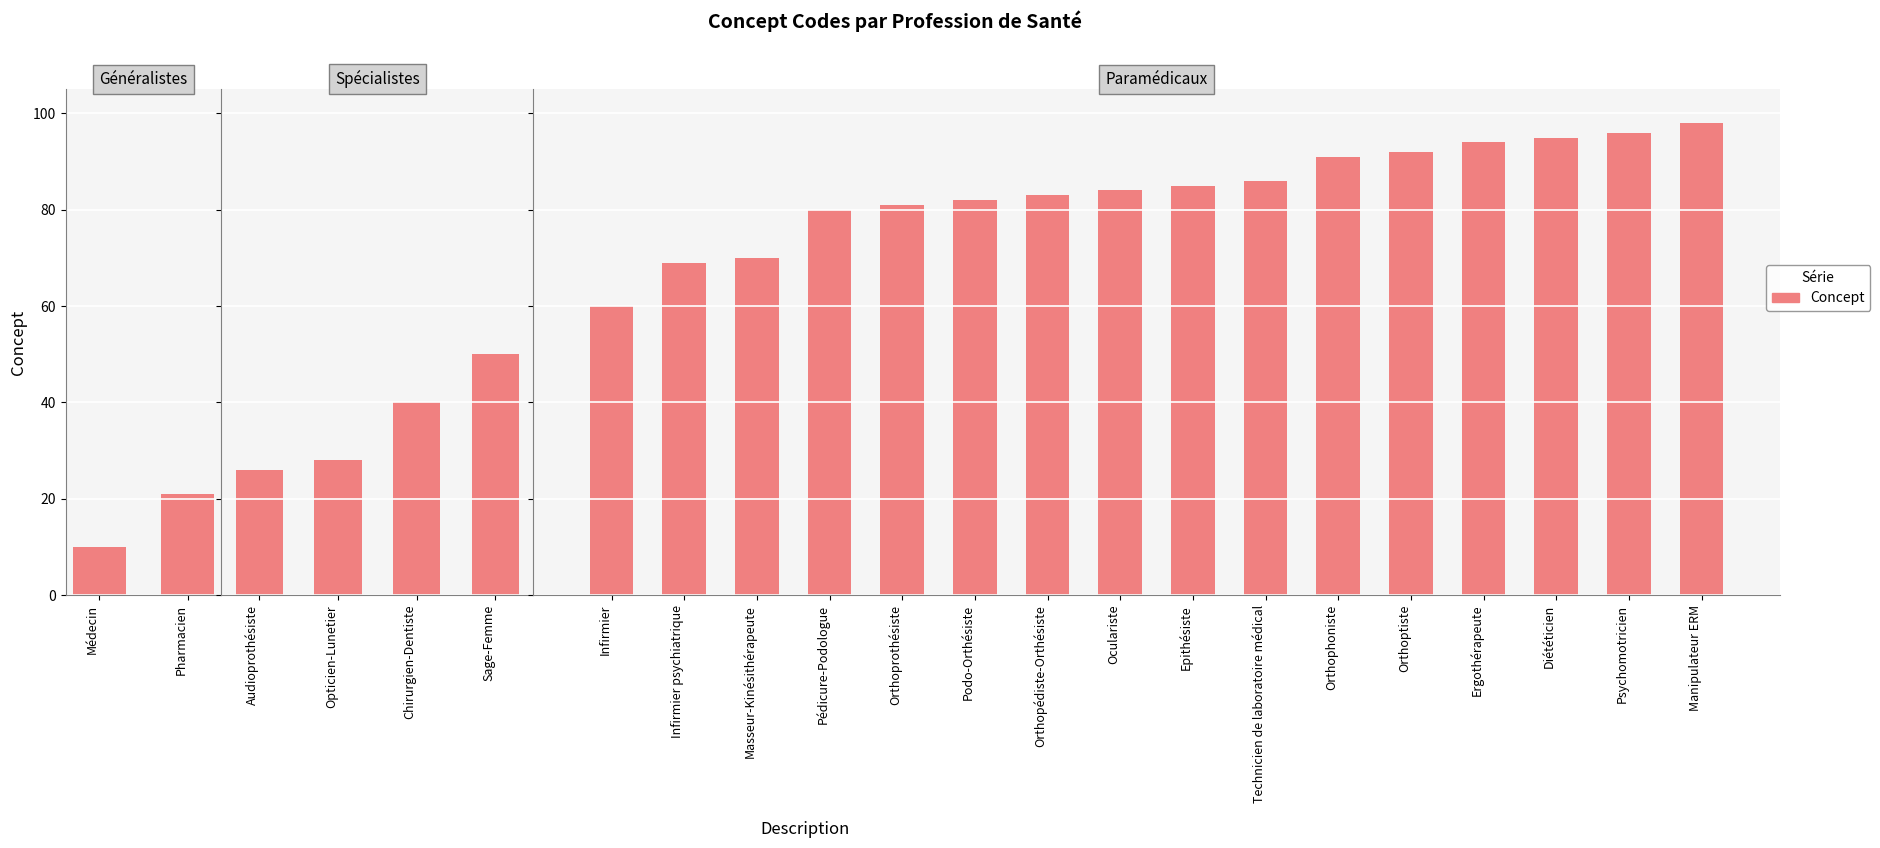

What is the greatest value displayed?

98